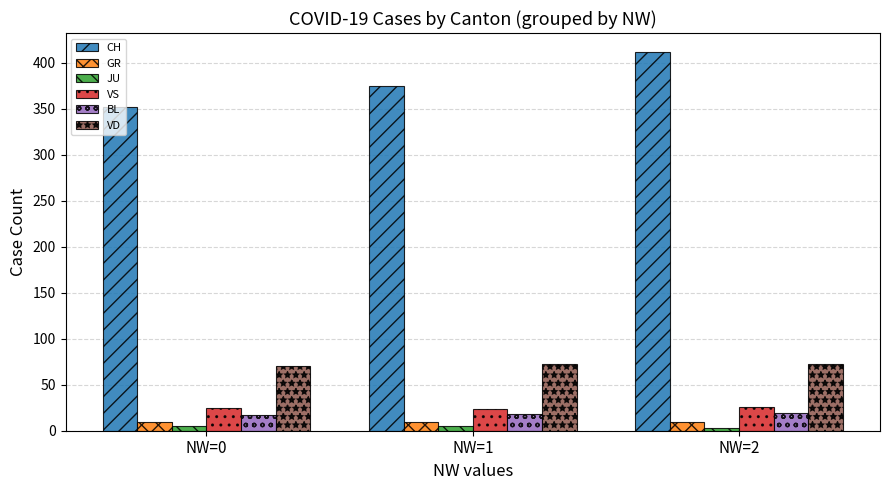

The value of CH at NW=0 is 352. True or false?

True